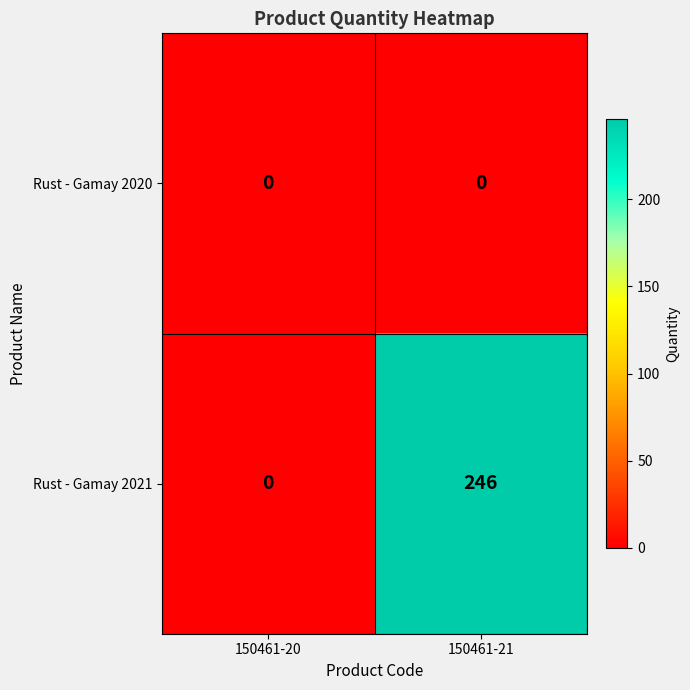

Which series has the largest range (max minus min)?

Rust - Gamay 2021